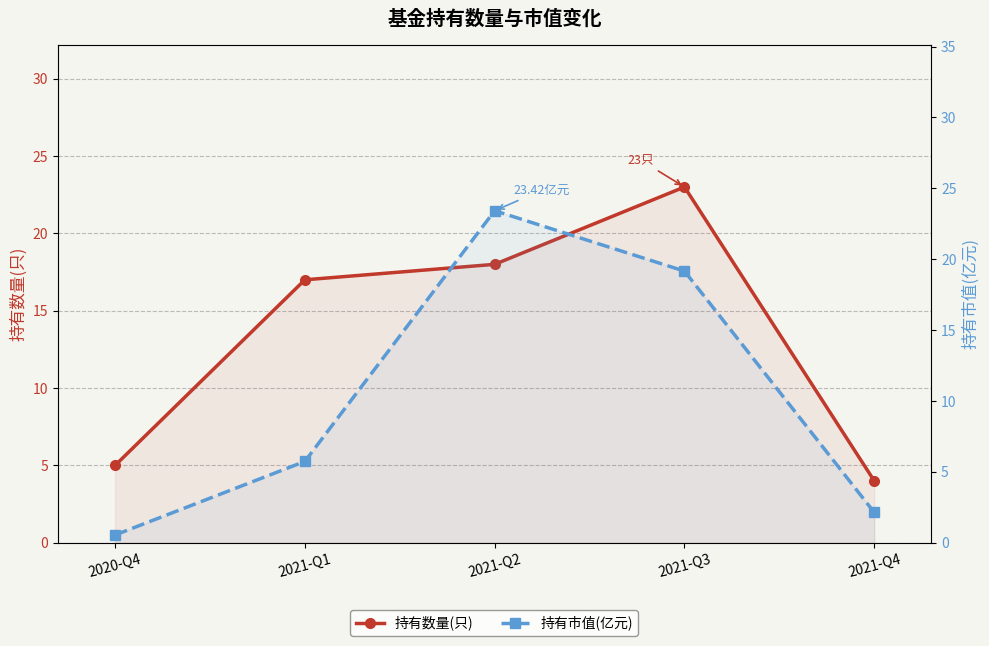

What is the average value of the 持有数量(只) series?

13.4